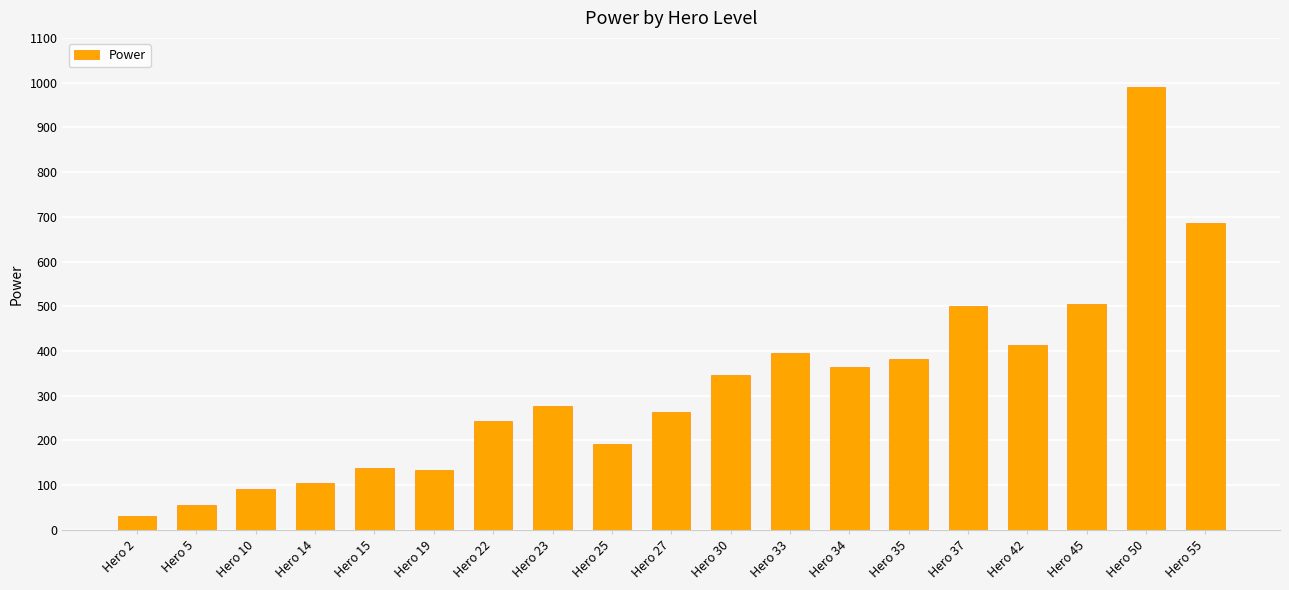

Approximately how many times larger is the value at Hero 22 compared to Hero 33?

0.6